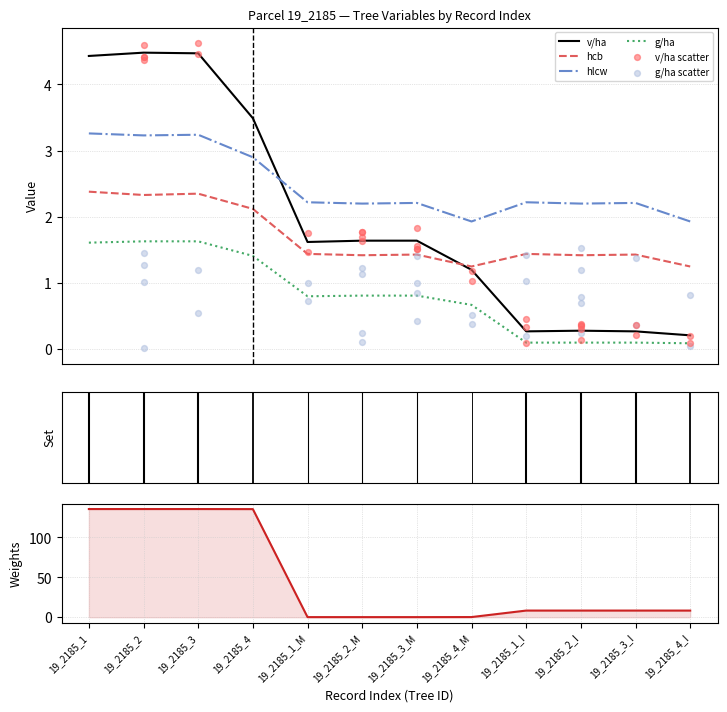

Is the value of v/ha at 19_2185_2_I greater than the value of hlcw at 19_2185_1?

No